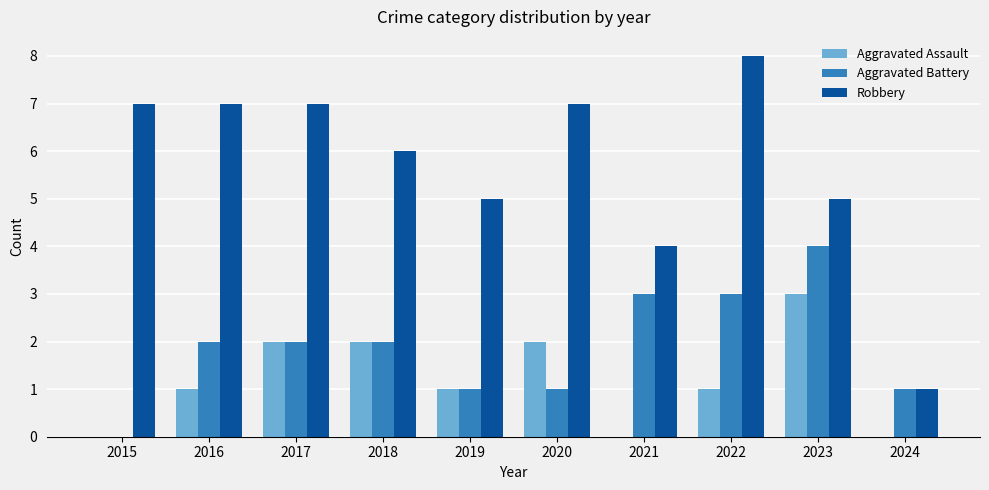

Which series has the widest spread of values?

Robbery